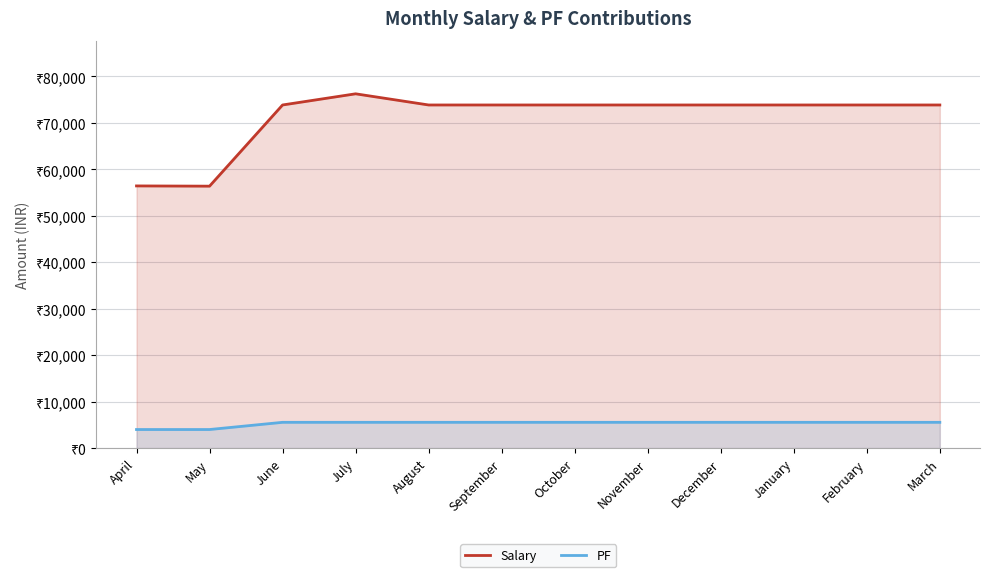

Which label corresponds to the smallest value in the chart?

April